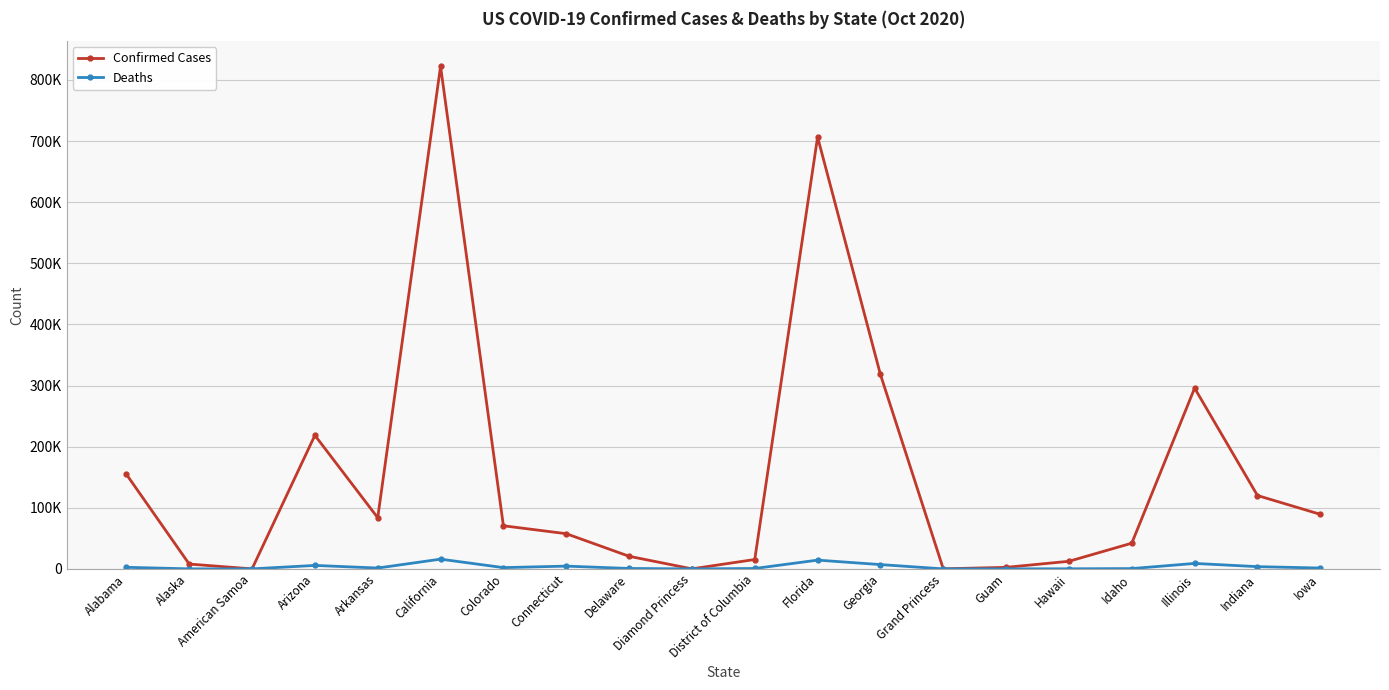

Which series has the widest spread of values?

Confirmed Cases